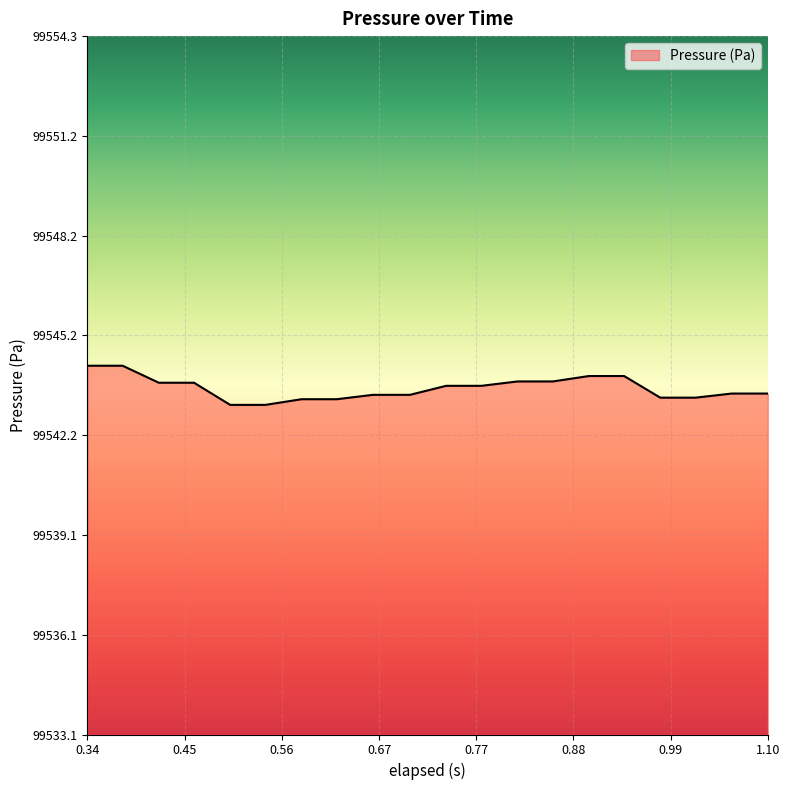

What is the difference between the second highest and second lowest values?

1.2